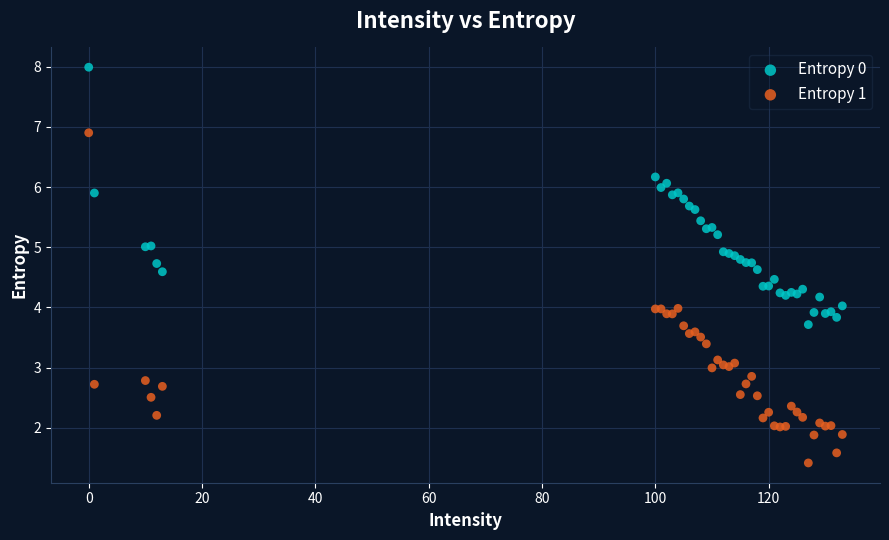

Which series contains the lowest Y value?

Entropy 1